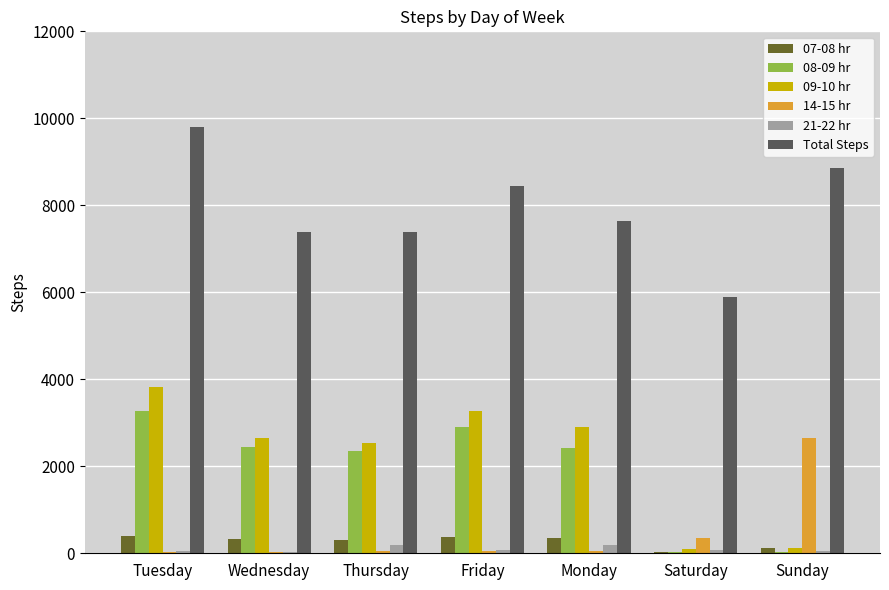

True or false: 14-15 hr has a value of 2654 at Sunday.

True